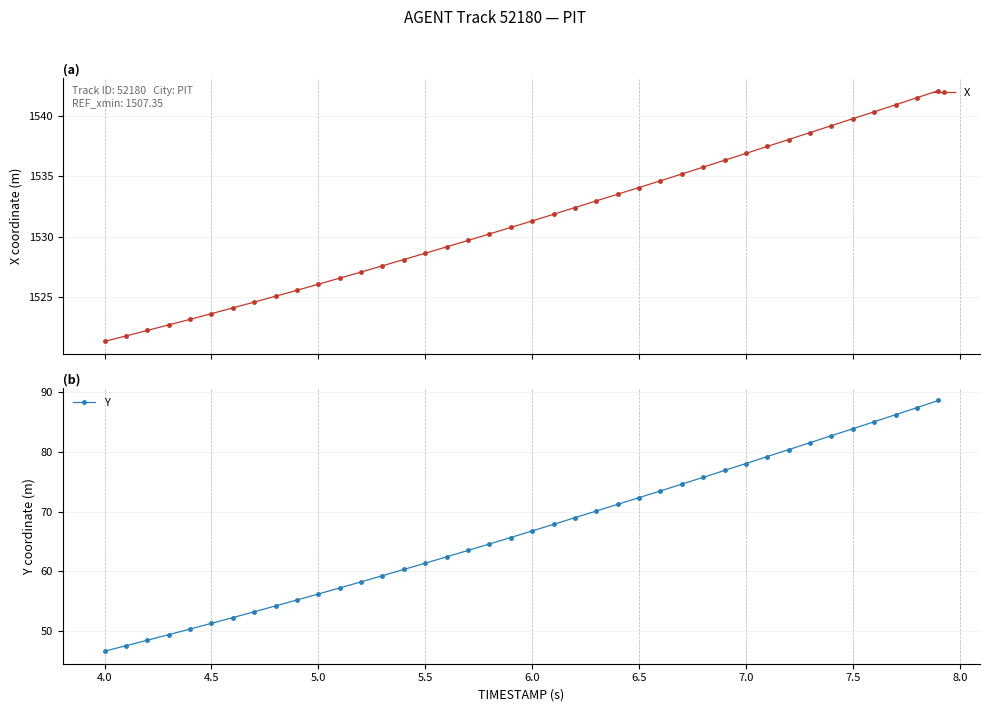

What is the value of the X point at the 28th from the left?

1535.2